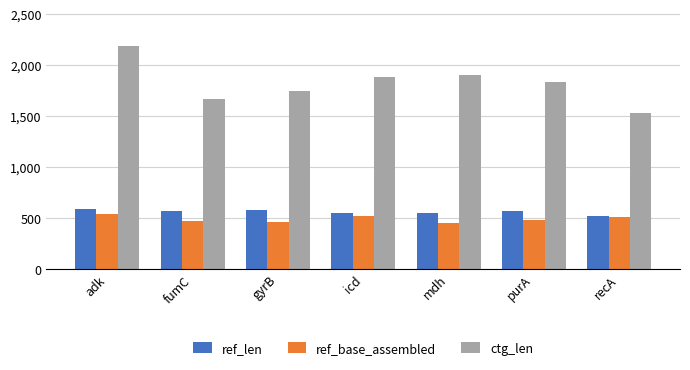

True or false: ref_base_assembled has a value of 719 at adk.

False